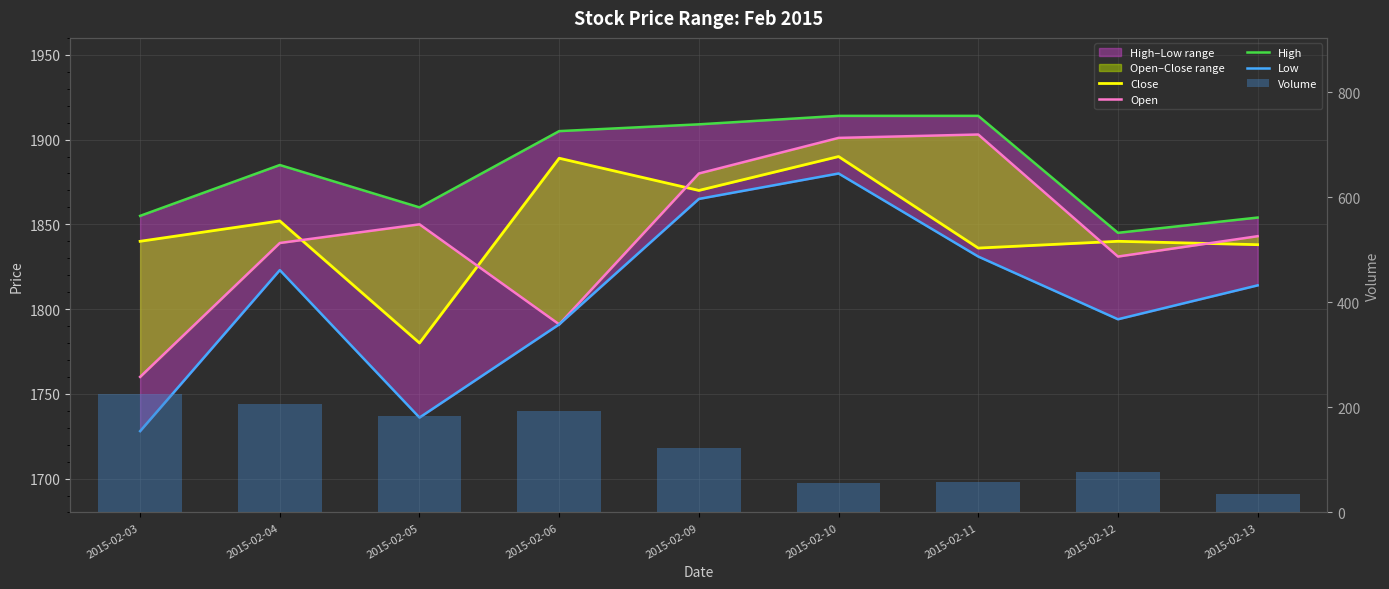

What is the difference between the maximum and second lowest values in the Open series?

112